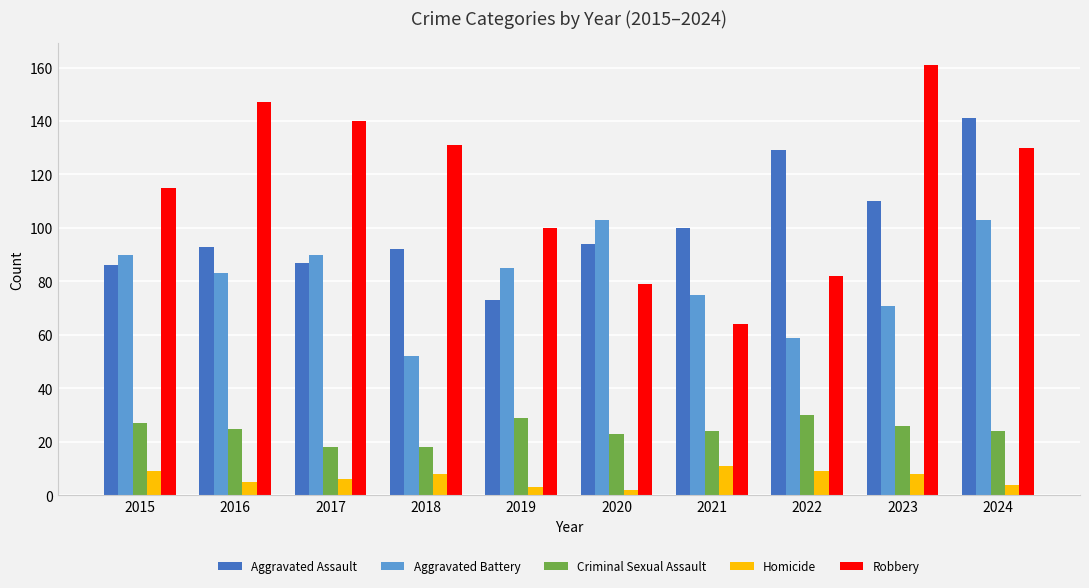

What is the difference between the highest and lowest values at 2016?

142